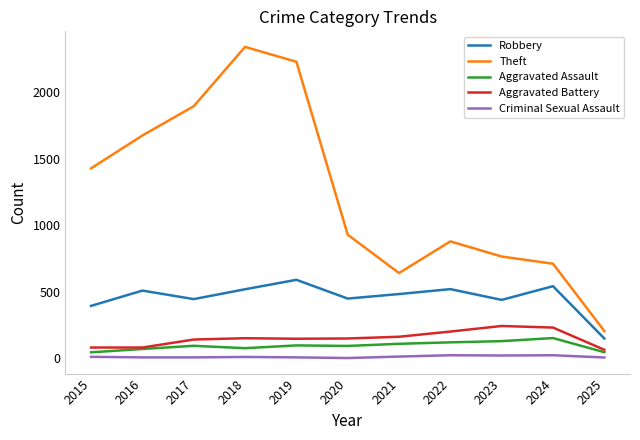

What is the difference between the maximum and minimum values in the Aggravated Assault series?

107